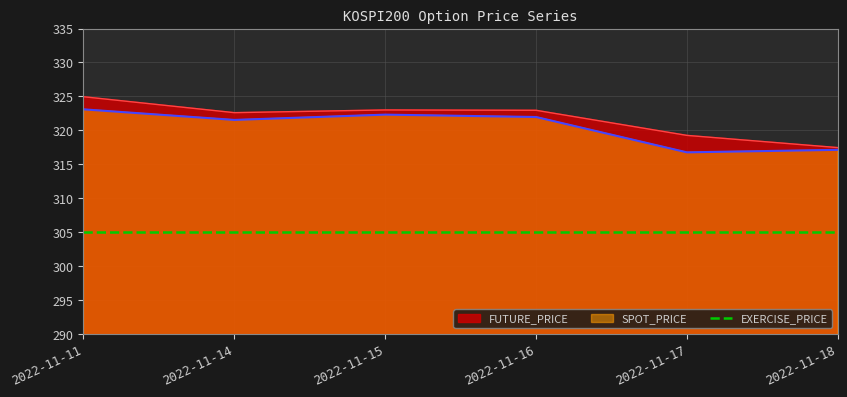

Reading left to right, transcribe all the data shown in this chart.

FUTURE_PRICE: 324.9	322.6	323.0	322.9	319.2	317.4
SPOT_PRICE: 323.1	321.5	322.3	322.0	316.8	317.1